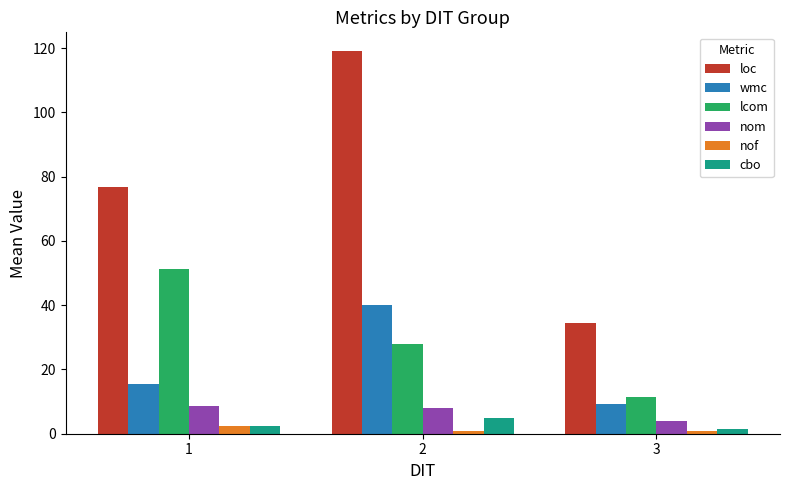

What is the difference between the maximum and second lowest values in the lcom series?

23.4